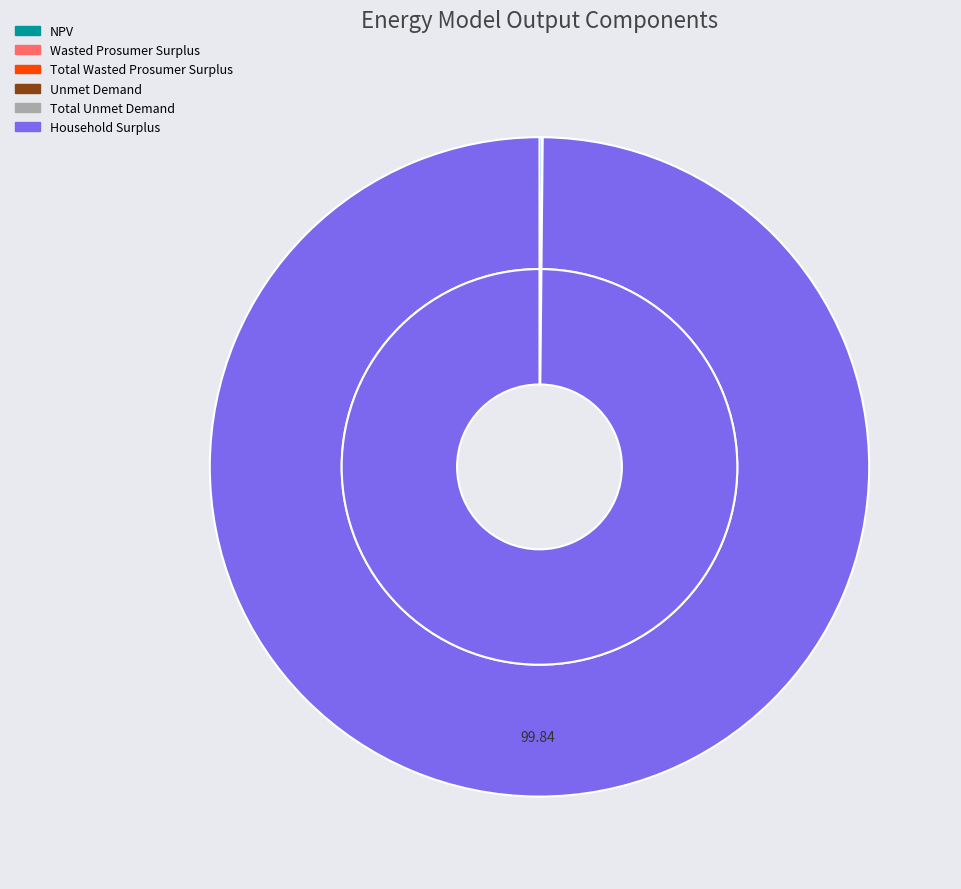

What is the change in value from NPV to Total Wasted Prosumer Surplus?

-2208870.1